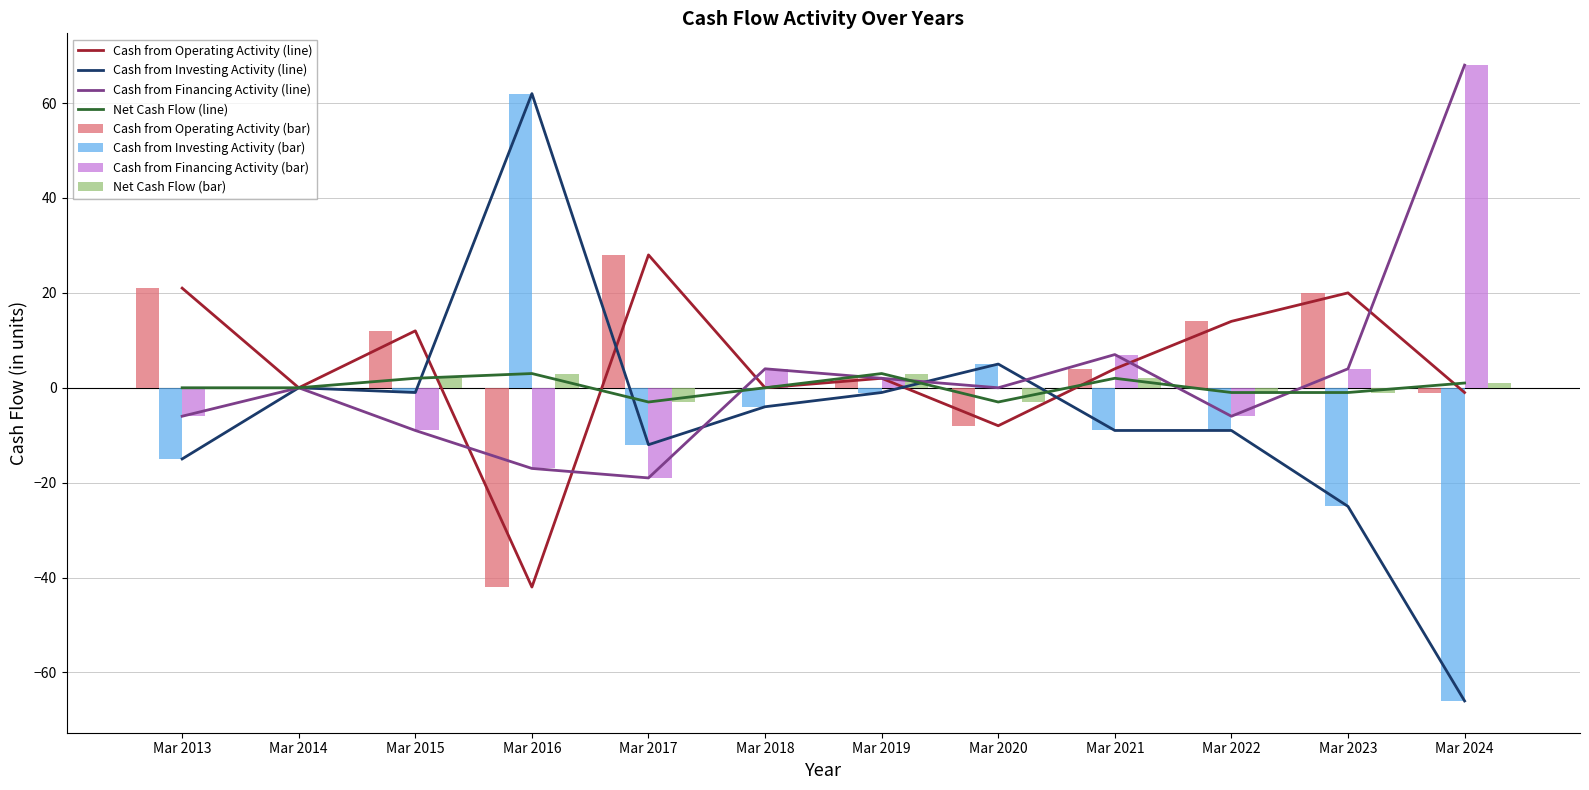

How many categories are shown in the chart?

12